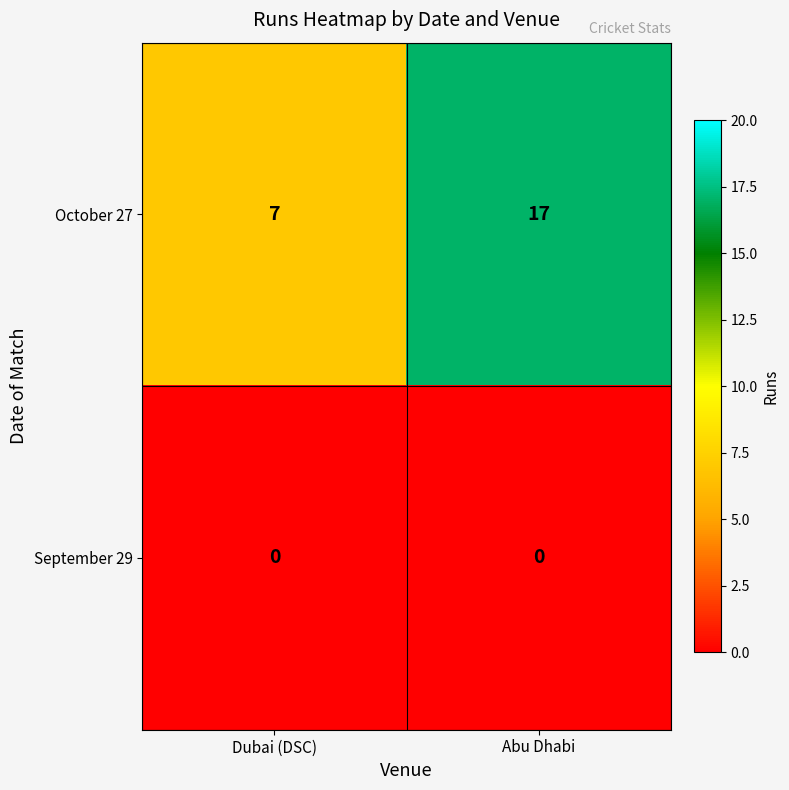

At which category is the sum across all series the highest?

Abu Dhabi